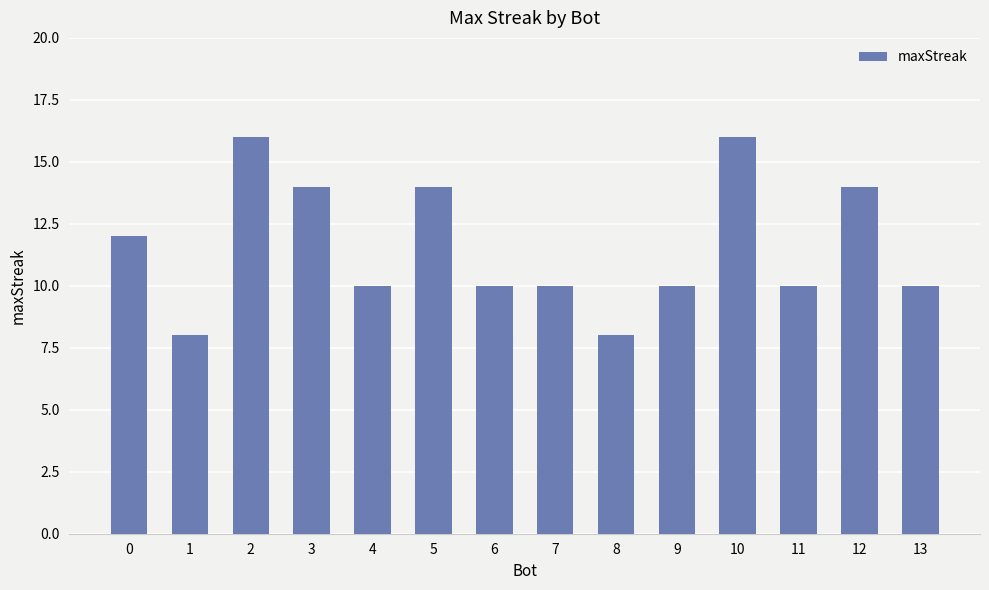

Count the number of categories in the chart.

14